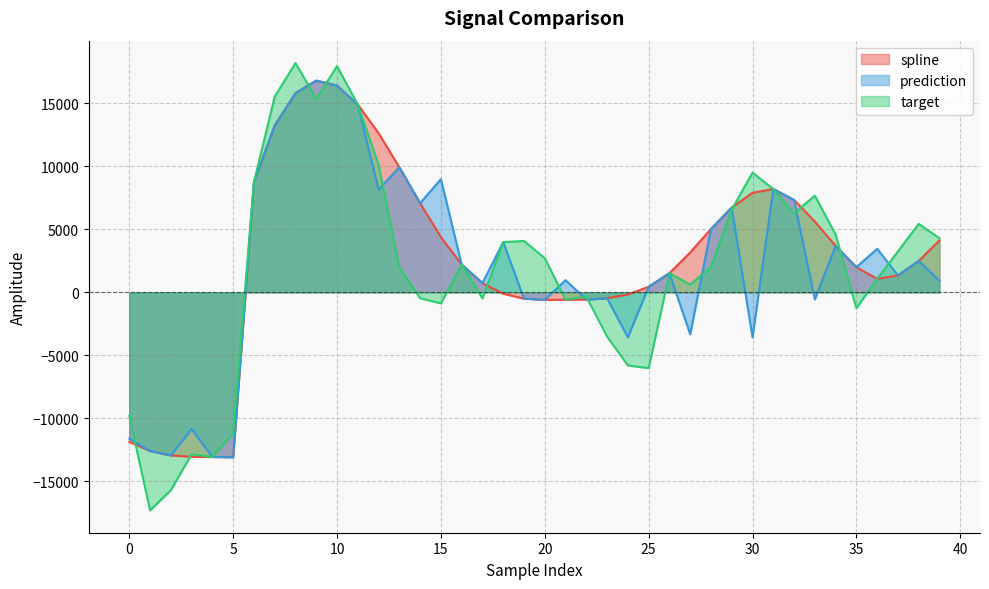

What is the lowest value of the spline series?

-13076.6